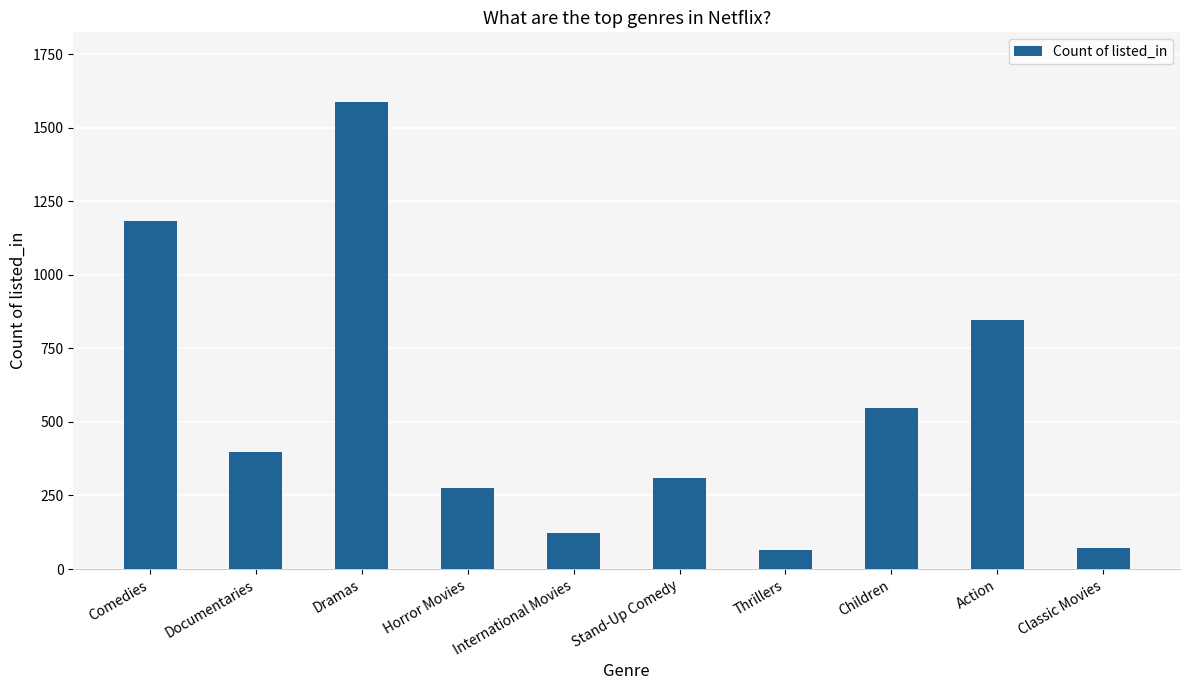

Is it true that the value at Thrillers is 65?

True